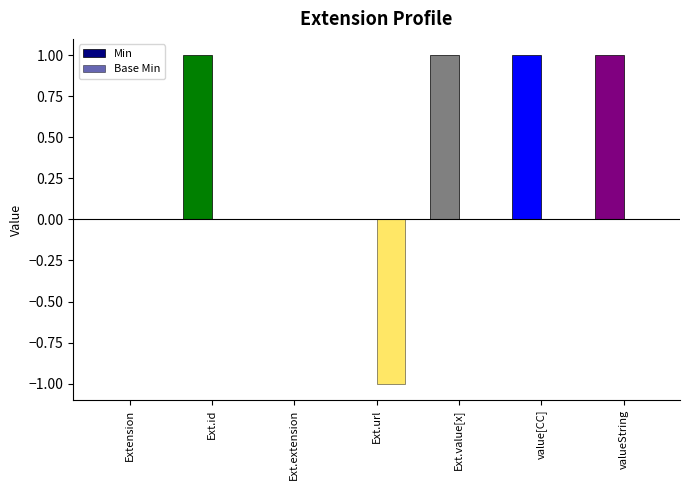

How many distinct data groups are displayed?

2